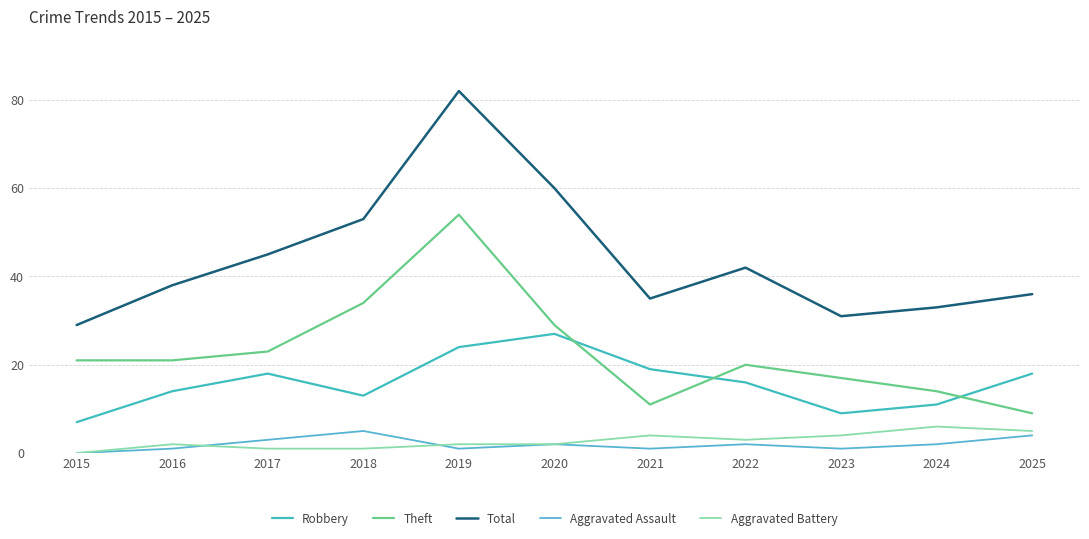

True or false: Aggravated Assault and Robbery intersect in this chart.

False